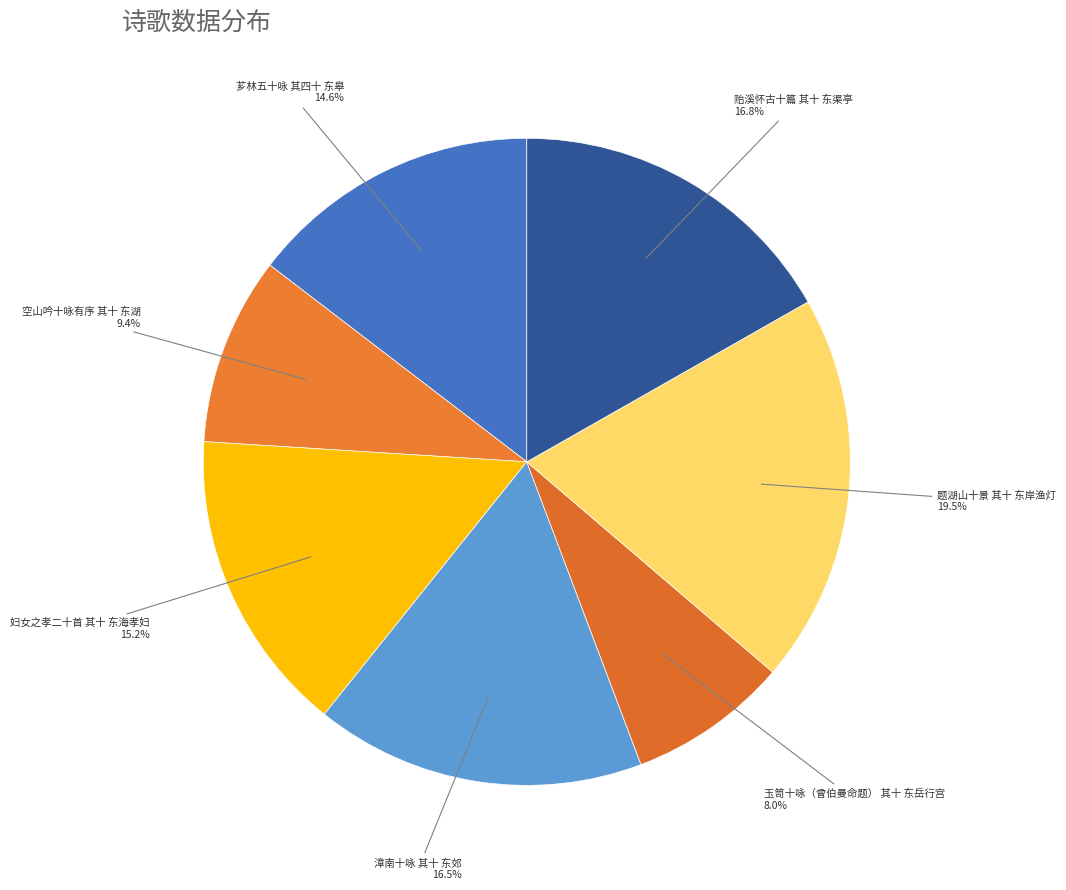

Which slice is the largest?

题湖山十景 其十 东岸渔灯